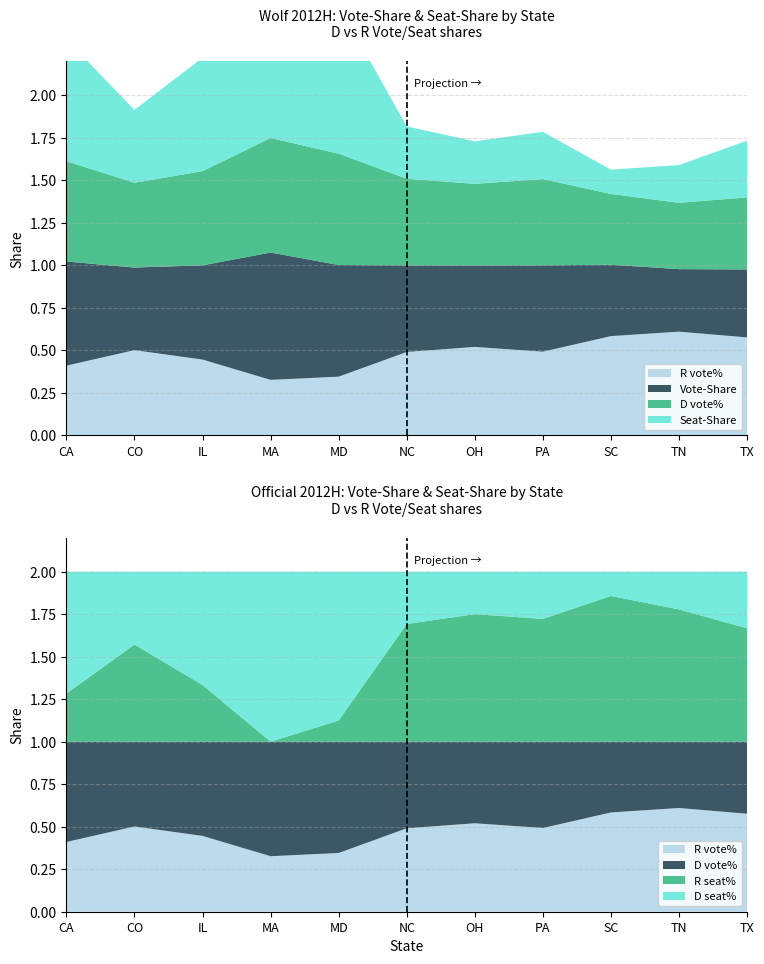

Reading left to right, list all the values displayed in this chart.

Vote-Share: 0.6	0.5	0.6	0.7	0.7	0.5	0.5	0.5	0.4	0.4	0.4
Seat-Share: 0.7	0.4	0.7	1.0	0.9	0.3	0.2	0.3	0.1	0.2	0.3
R vote%: 0.4	0.5	0.4	0.3	0.3	0.5	0.5	0.5	0.6	0.6	0.6
D vote%: 0.6	0.5	0.6	0.7	0.7	0.5	0.5	0.5	0.4	0.4	0.4